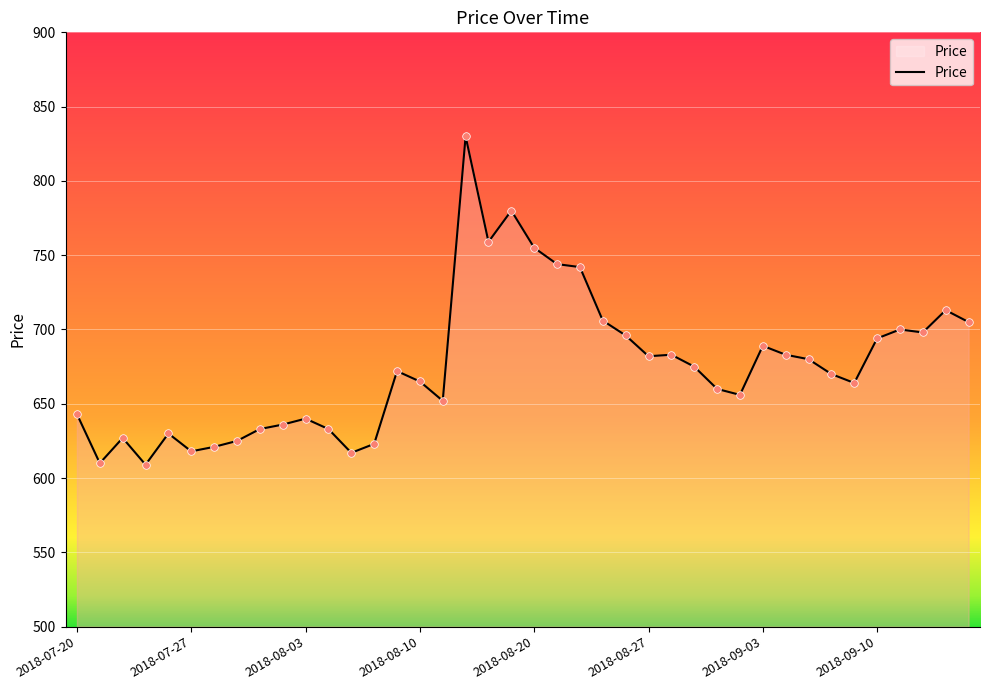

What is the minimum value shown in the chart?

609